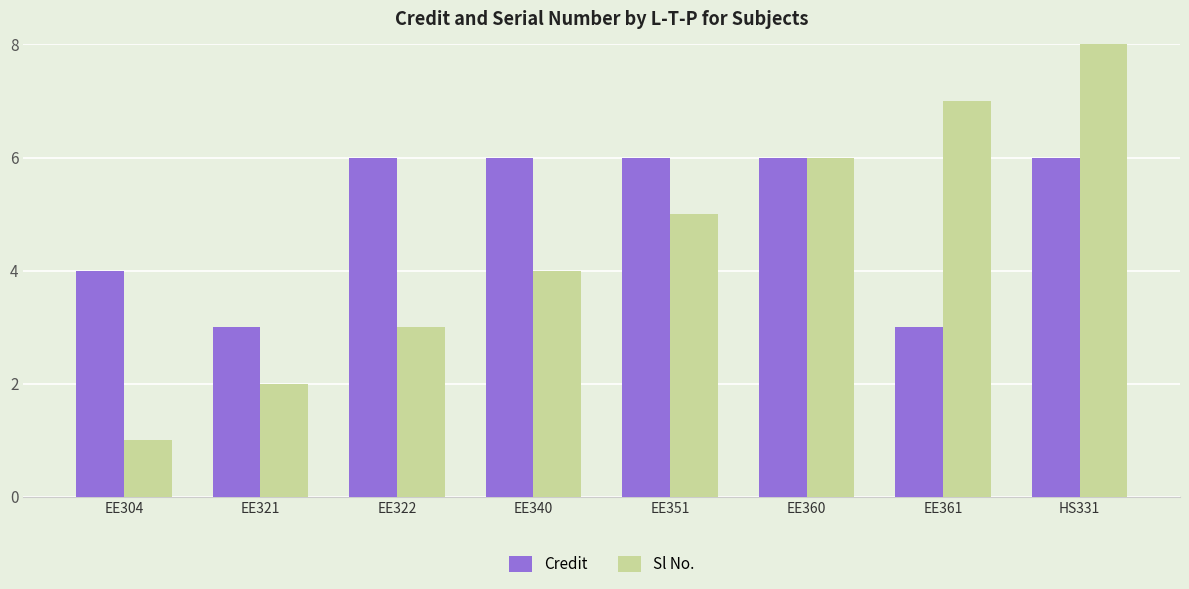

What is the difference between the Sl No. values at EE322 and HS331?

5